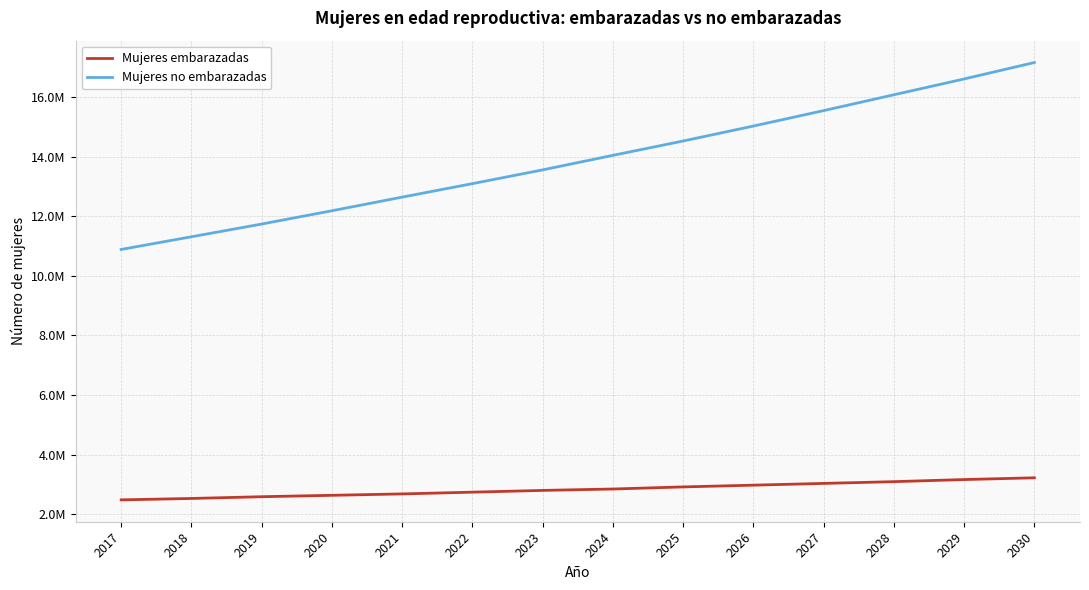

True or false: Mujeres no embarazadas and Mujeres embarazadas intersect in this chart.

False